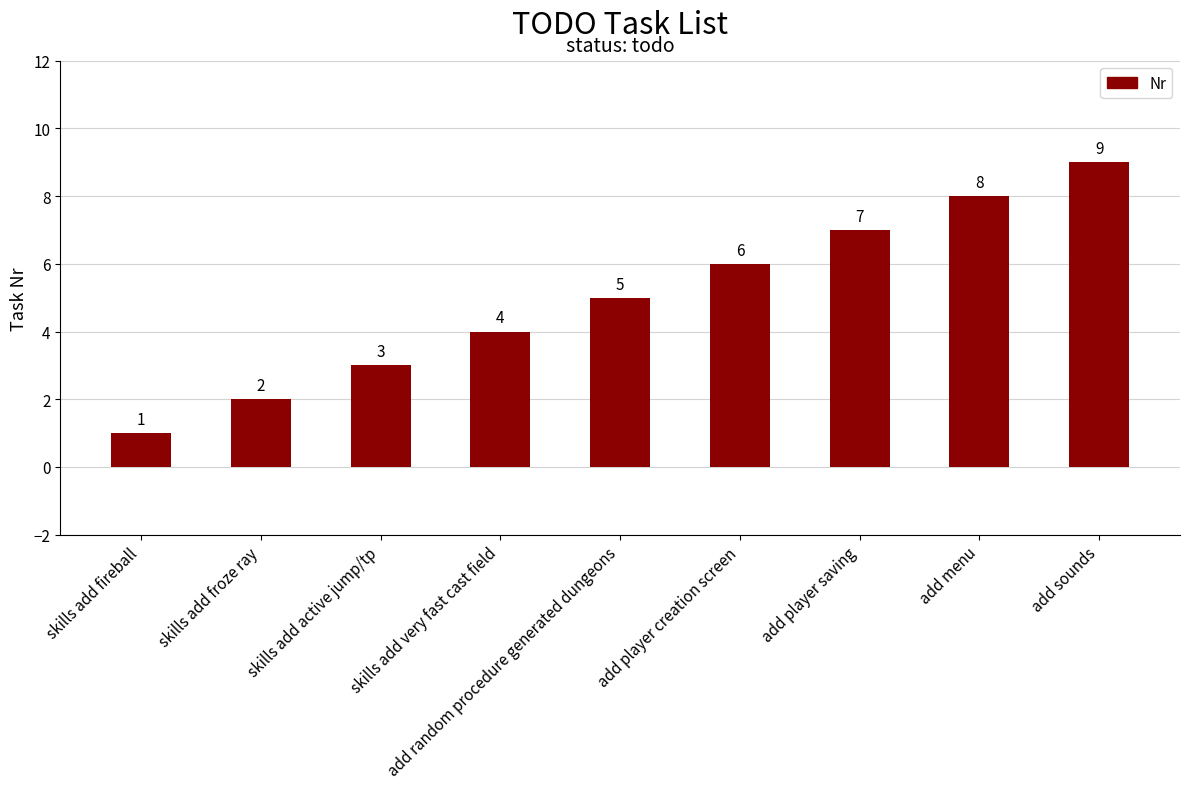

Reading left to right, transcribe all the data shown in this chart.

skills add fireball=1	skills add froze ray=2	skills add active jump/tp=3	skills add very fast cast field=4	add random procedure generated dungeons=5	add player creation screen=6	add player saving=7	add menu=8	add sounds=9